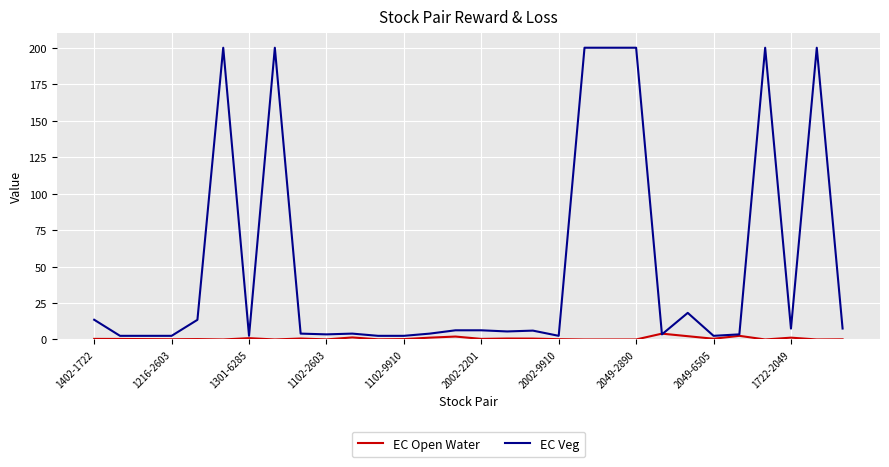

Rank the series by their maximum value, from highest to lowest.

EC Veg, EC Open Water